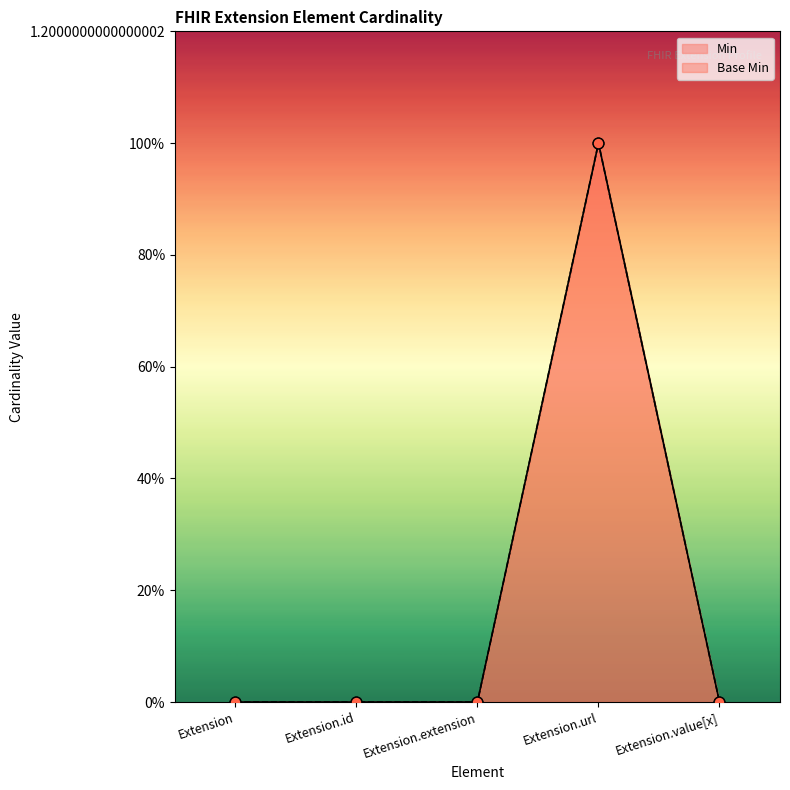

Which series reaches the maximum Y coordinate?

Min